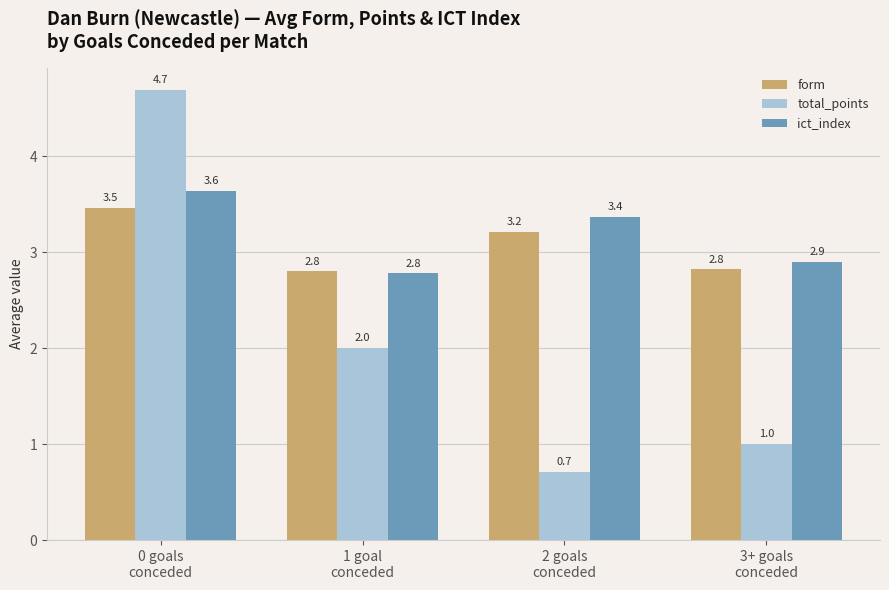

At 2 goals
conceded, list the series in order from largest to smallest.

ict_index, form, total_points